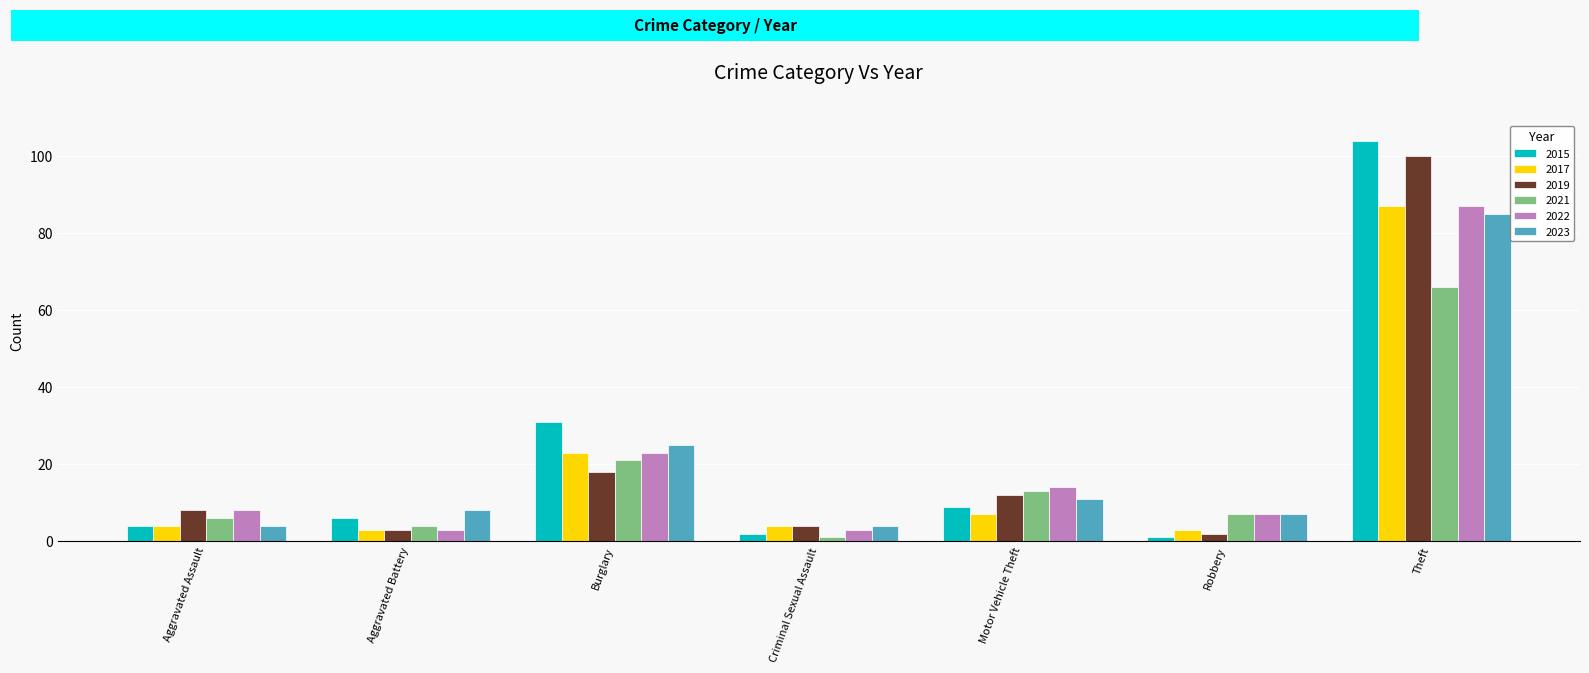

Where is 2015 nearest to the value 52?

Burglary